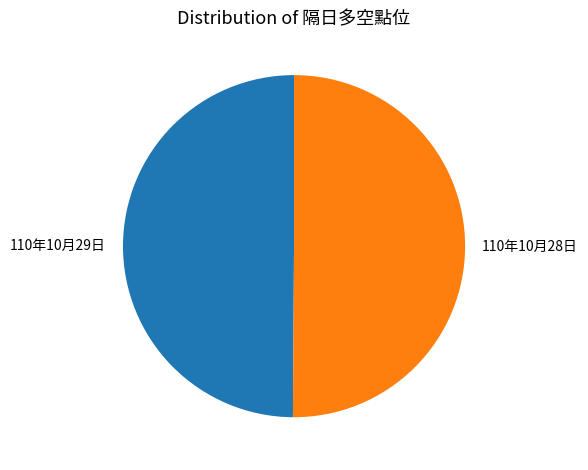

True or false: 110年10月28日 accounts for 50% of the total.

True